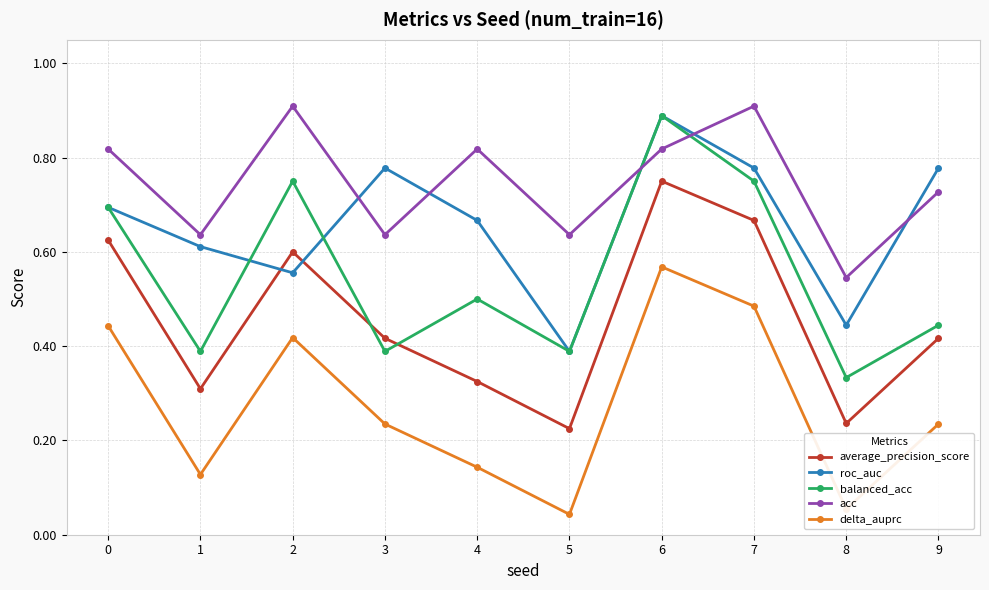

Rank the series by their average value, from highest to lowest.

acc, roc_auc, balanced_acc, average_precision_score, delta_auprc